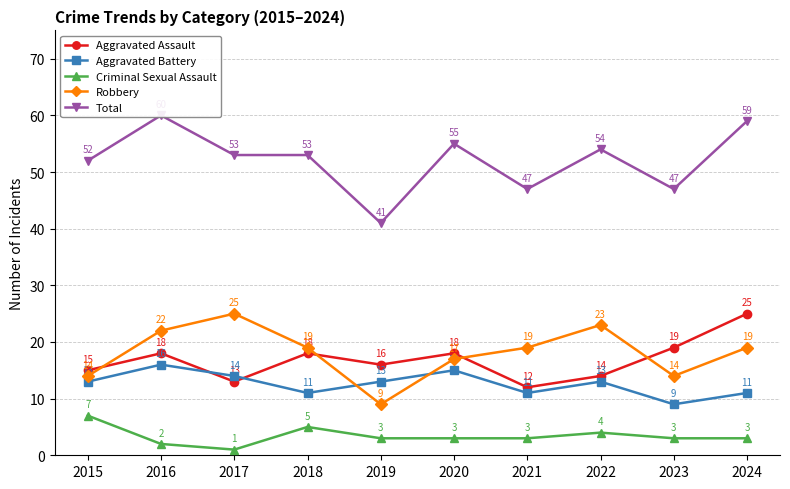

Between 2015 and 2020, which is larger?

2020